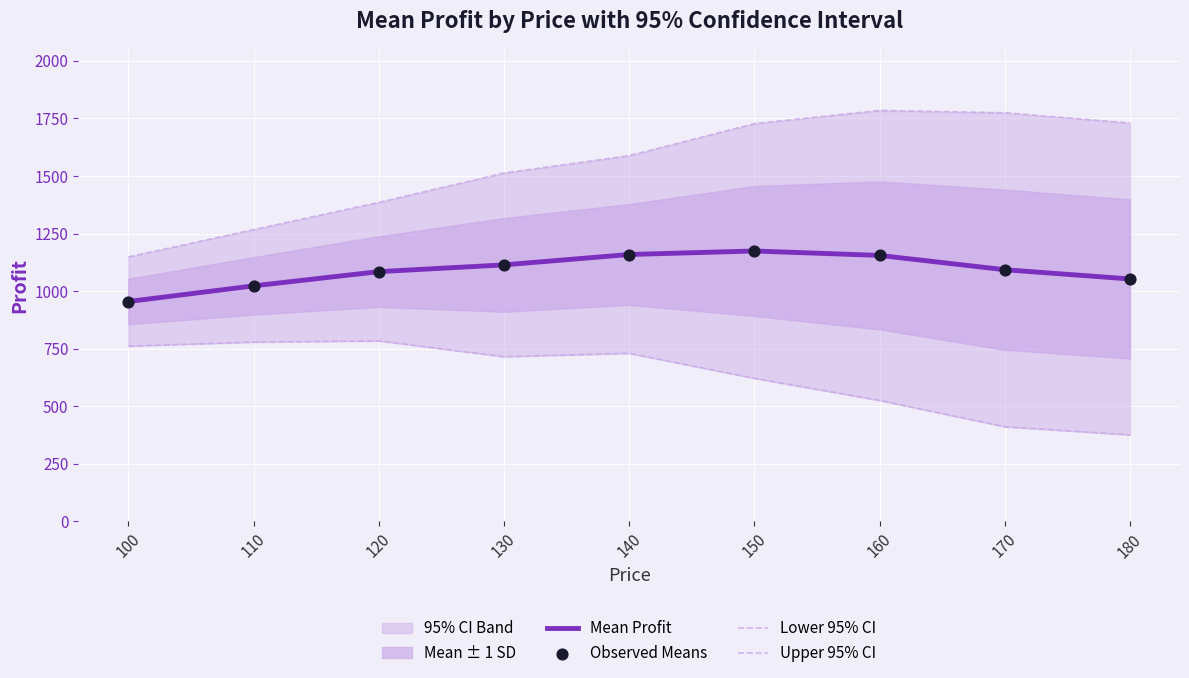

Which series contains the lowest Y value?

Lower 95% CI